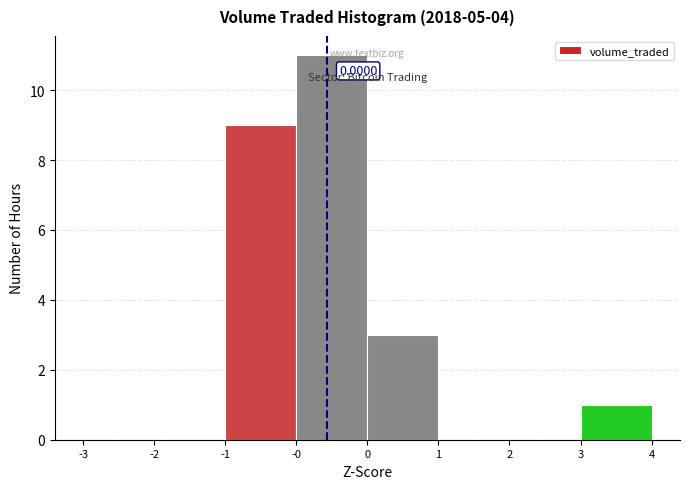

What is the sum of all values?

24